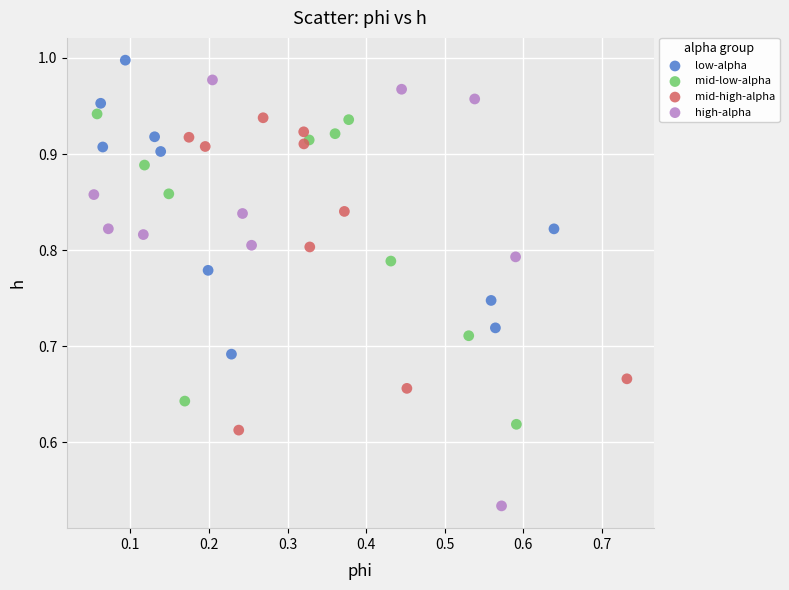

What are all the series names shown in the legend?

low-alpha, mid-low-alpha, mid-high-alpha, high-alpha